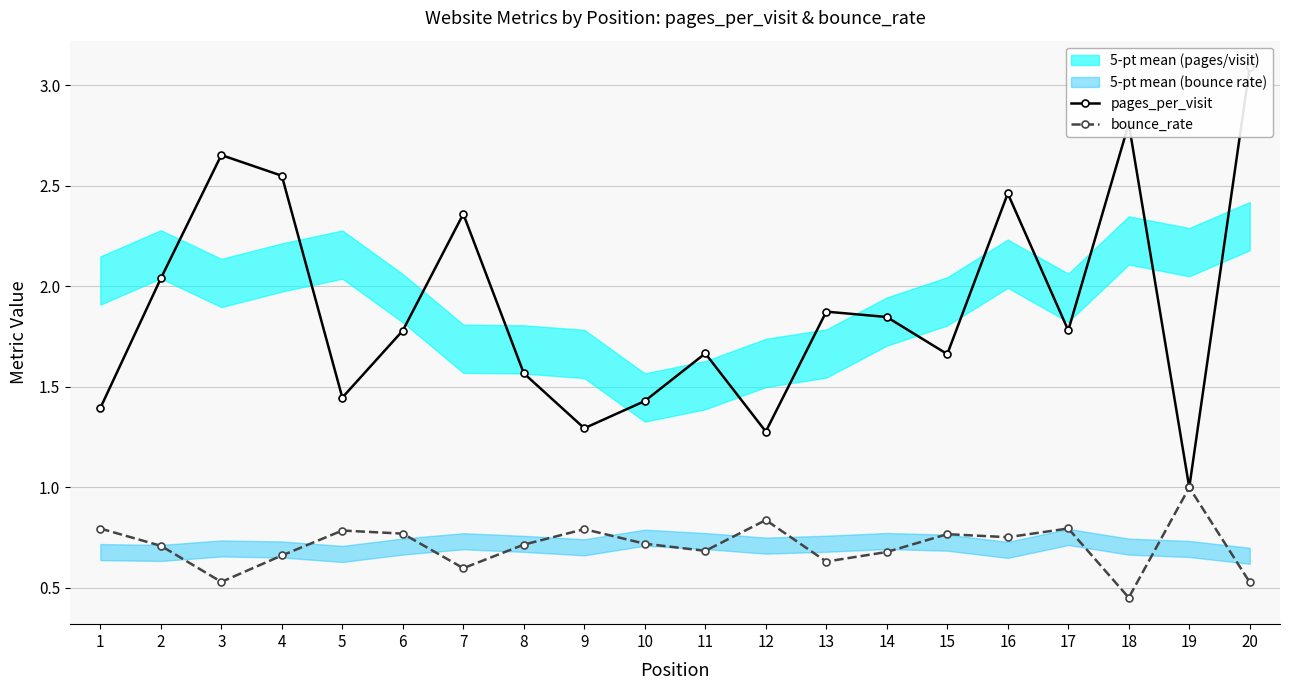

True or false: bounce_rate and pages_per_visit intersect in this chart.

False